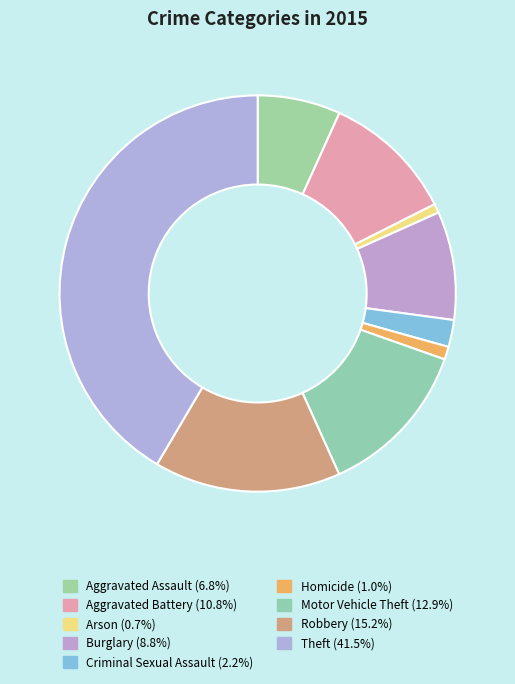

How many segments does this pie chart have?

9